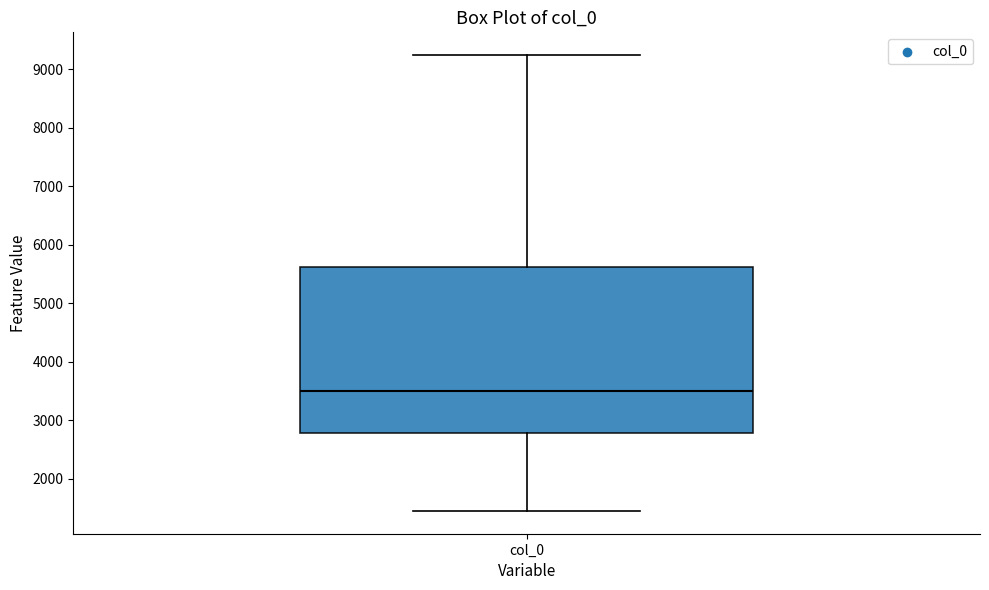

Read this box plot against the y-axis: the position of the median line, the range covered by the box, and the ends of both whiskers. The values are not printed on the chart, so give them approximately, as read against the axis.

median 3500, box 2800 to 5600, whiskers 1500 to 9200